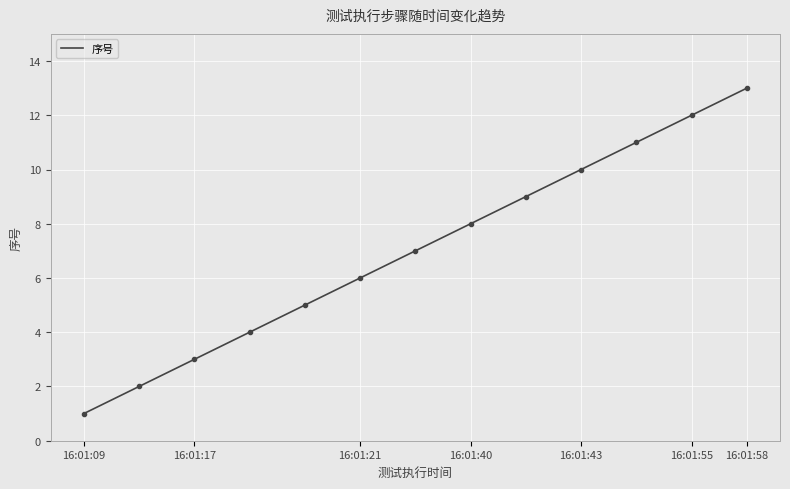

What is the average value?

7